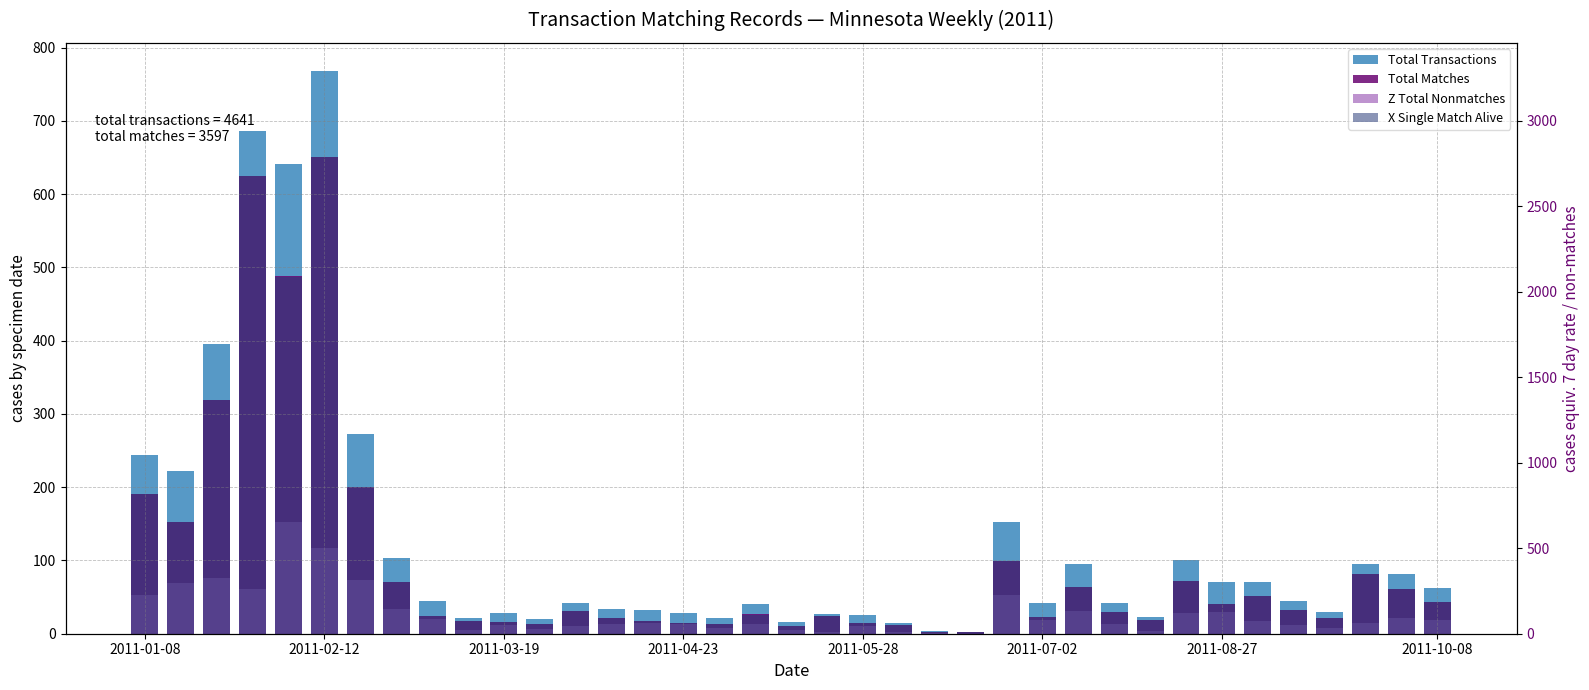

Between 27 and 22, which is larger?

27